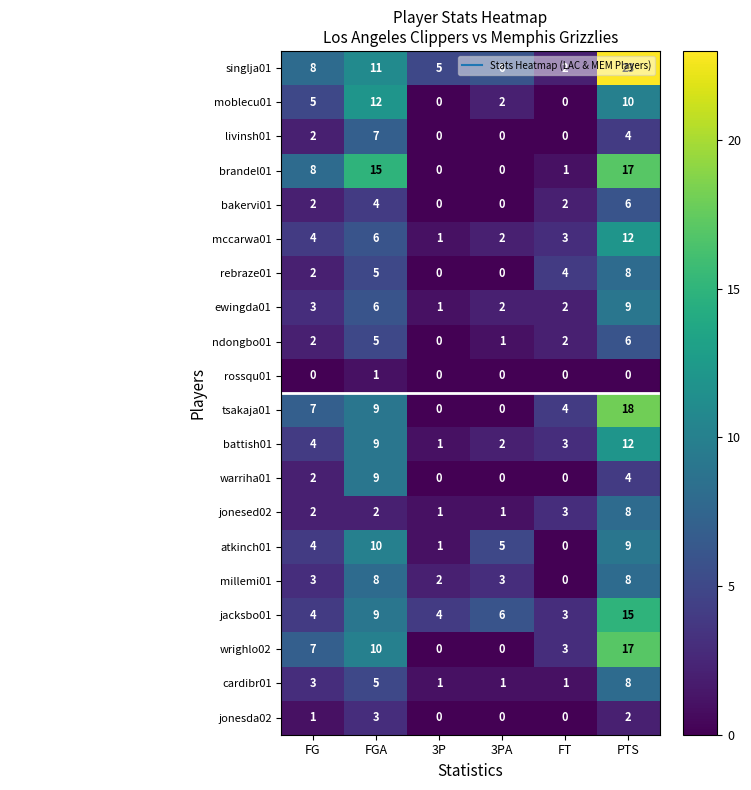

True or false: wrighlo02 has a value of 13 at FGA.

False